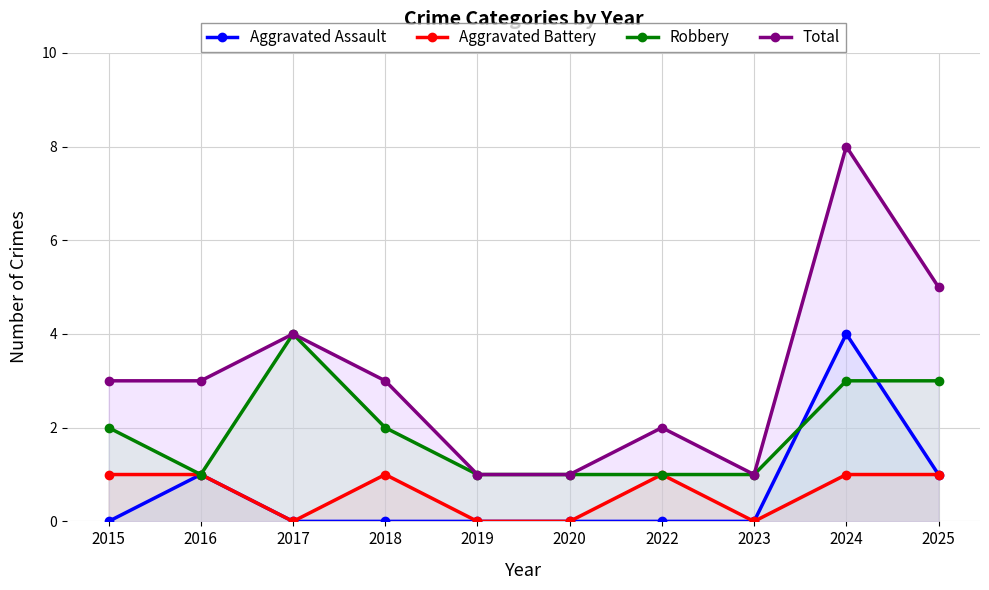

Which series has the largest total across all categories?

Total